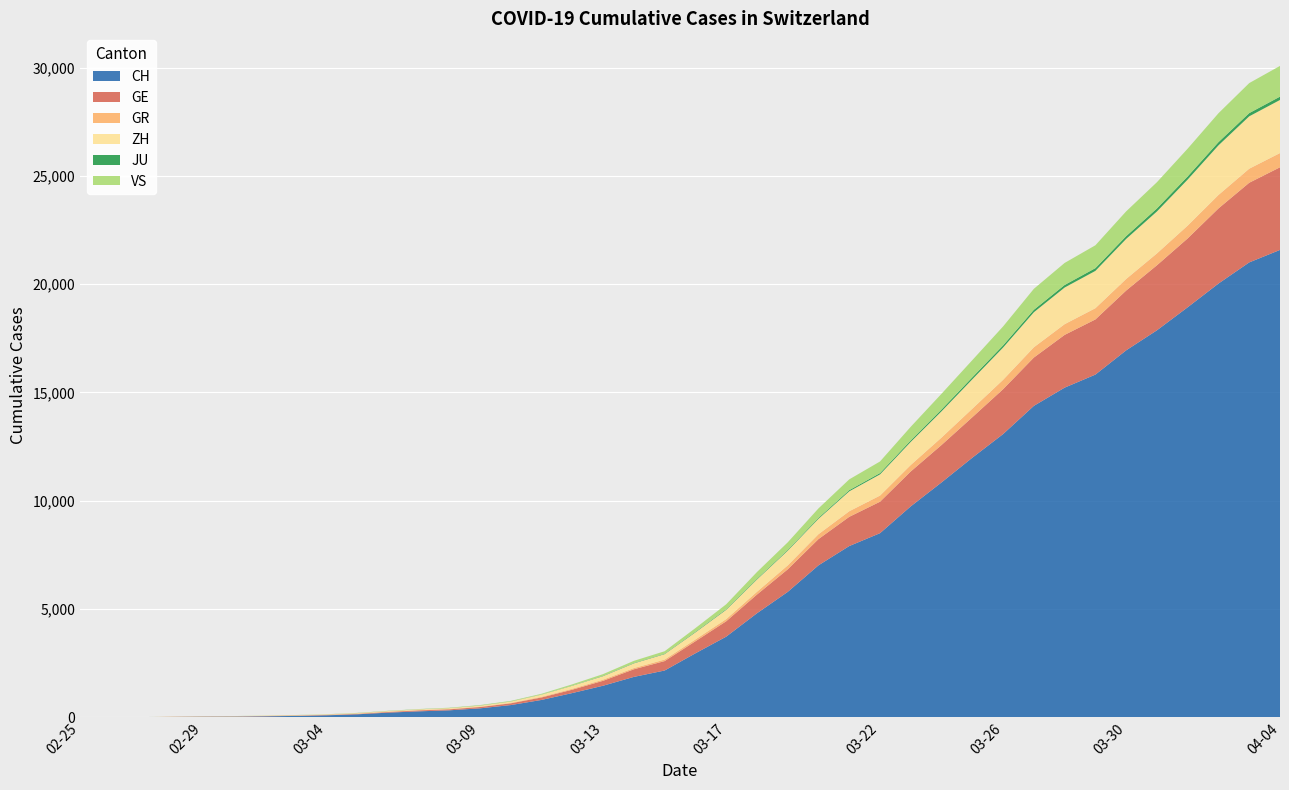

Reading right to left, list all the values displayed in this chart.

CH: 2020-04-04=21582	2020-04-03=21006	2020-04-02=20029	2020-04-01=18935	2020-03-31=17871	2020-03-30=16946	2020-03-29=15826	2020-03-28=15224	2020-03-27=14383	2020-03-26=13080	2020-03-25=11989	2020-03-24=10849	2020-03-23=9745	2020-03-22=8505	2020-03-21=7911	2020-03-20=7021	2020-03-19=5794	2020-03-18=4807	2020-03-17=3727	2020-03-16=2959	2020-03-15=2165	2020-03-14=1870	2020-03-13=1463	2020-03-12=1125	2020-03-11=807	2020-03-10=570	2020-03-09=419	2020-03-08=327	2020-03-07=280	2020-03-06=219	2020-03-05=142	2020-03-04=97	2020-03-03=69	2020-03-02=50	2020-03-01=36	2020-02-29=30	2020-02-28=20	2020-02-27=8	2020-02-26=4	2020-02-25=0
GE: 2020-04-04=3815	2020-04-03=3677	2020-04-02=3468	2020-04-01=3179	2020-03-31=3002	2020-03-30=2760	2020-03-29=2546	2020-03-28=2435	2020-03-27=2230	2020-03-26=2072	2020-03-25=1869	2020-03-24=1728	2020-03-23=1610	2020-03-22=1452	2020-03-21=1349	2020-03-20=1211	2020-03-19=1041	2020-03-18=863	2020-03-17=710	2020-03-16=556	2020-03-15=435	2020-03-14=351	2020-03-13=227	2020-03-12=155	2020-03-11=114	2020-03-10=80	2020-03-09=60	2020-03-08=45	2020-03-07=43	2020-03-06=30	2020-03-05=20	2020-03-04=16	2020-03-03=14	2020-03-02=11	2020-03-01=10	2020-02-29=9	2020-02-28=5	2020-02-27=1	2020-02-26=1	2020-02-25=0
GR: 2020-04-04=657	2020-04-03=649	2020-04-02=622	2020-04-01=592	2020-03-31=547	2020-03-30=535	2020-03-29=519	2020-03-28=495	2020-03-27=474	2020-03-26=433	2020-03-25=393	2020-03-24=343	2020-03-23=300	2020-03-22=284	2020-03-21=258	2020-03-20=226	2020-03-19=182	2020-03-18=128	2020-03-17=101	2020-03-16=84	2020-03-15=71	2020-03-14=56	2020-03-13=53	2020-03-12=43	2020-03-11=31	2020-03-10=22	2020-03-09=18	2020-03-08=18	2020-03-07=17	2020-03-06=16	2020-03-05=14	2020-03-04=12	2020-03-03=9	2020-03-02=9	2020-03-01=6	2020-02-29=6	2020-02-28=6	2020-02-27=2	2020-02-26=2	2020-02-25=0
ZH: 2020-04-04=2451	2020-04-03=2418	2020-04-02=2290	2020-04-01=2126	2020-03-31=1937	2020-03-30=1849	2020-03-29=1723	2020-03-28=1691	2020-03-27=1617	2020-03-26=1490	2020-03-25=1358	2020-03-24=1213	2020-03-23=1067	2020-03-22=978	2020-03-21=919	2020-03-20=711	2020-03-19=679	2020-03-18=568	2020-03-17=429	2020-03-16=326	2020-03-15=250	2020-03-14=218	2020-03-13=163	2020-03-12=140	2020-03-11=101	2020-03-10=62	2020-03-09=49	2020-03-08=40	2020-03-07=34	2020-03-06=29	2020-03-05=23	2020-03-04=15	2020-03-03=13	2020-03-02=10	2020-03-01=7	2020-02-29=6	2020-02-28=2	2020-02-27=2	2020-02-26=0	2020-02-25=0
JU: 2020-04-04=154	2020-04-03=149	2020-04-02=149	2020-04-01=145	2020-03-31=140	2020-03-30=128	2020-03-29=127	2020-03-28=119	2020-03-27=114	2020-03-26=100	2020-03-25=92	2020-03-24=82	2020-03-23=69	2020-03-22=61	2020-03-21=54	2020-03-20=44	2020-03-19=36	2020-03-18=32	2020-03-17=29	2020-03-16=25	2020-03-15=19	2020-03-14=18	2020-03-13=17	2020-03-12=12	2020-03-11=7	2020-03-10=7	2020-03-09=7	2020-03-08=5	2020-03-07=5	2020-03-06=4	2020-03-05=4	2020-03-04=2	2020-03-03=2	2020-03-02=1	2020-03-01=1	2020-02-29=1	2020-02-28=1	2020-02-27=1	2020-02-26=0	2020-02-25=0
VS: 2020-04-04=1418	2020-04-03=1385	2020-04-02=1334	2020-04-01=1282	2020-03-31=1211	2020-03-30=1144	2020-03-29=1055	2020-03-28=1017	2020-03-27=968	2020-03-26=874	2020-03-25=793	2020-03-24=728	2020-03-23=628	2020-03-22=535	2020-03-21=498	2020-03-20=436	2020-03-19=349	2020-03-18=312	2020-03-17=225	2020-03-16=172	2020-03-15=115	2020-03-14=98	2020-03-13=76	2020-03-12=53	2020-03-11=30	2020-03-10=22	2020-03-09=17	2020-03-08=12	2020-03-07=7	2020-03-06=6	2020-03-05=5	2020-03-04=4	2020-03-03=3	2020-03-02=3	2020-03-01=2	2020-02-29=1	2020-02-28=1	2020-02-27=0	2020-02-26=0	2020-02-25=0